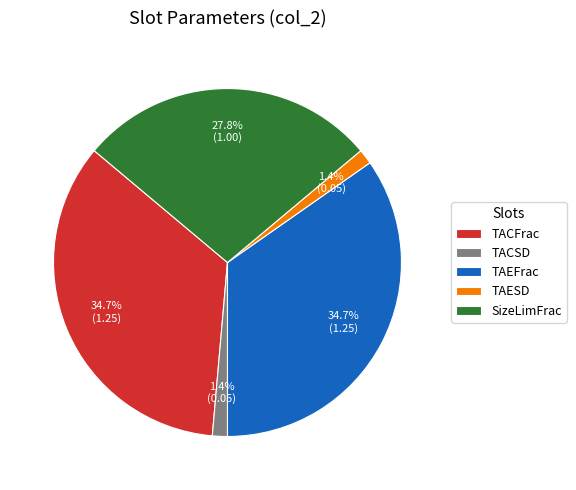

Approximately how many times larger is the value at SizeLimFrac compared to TACFrac?

0.8